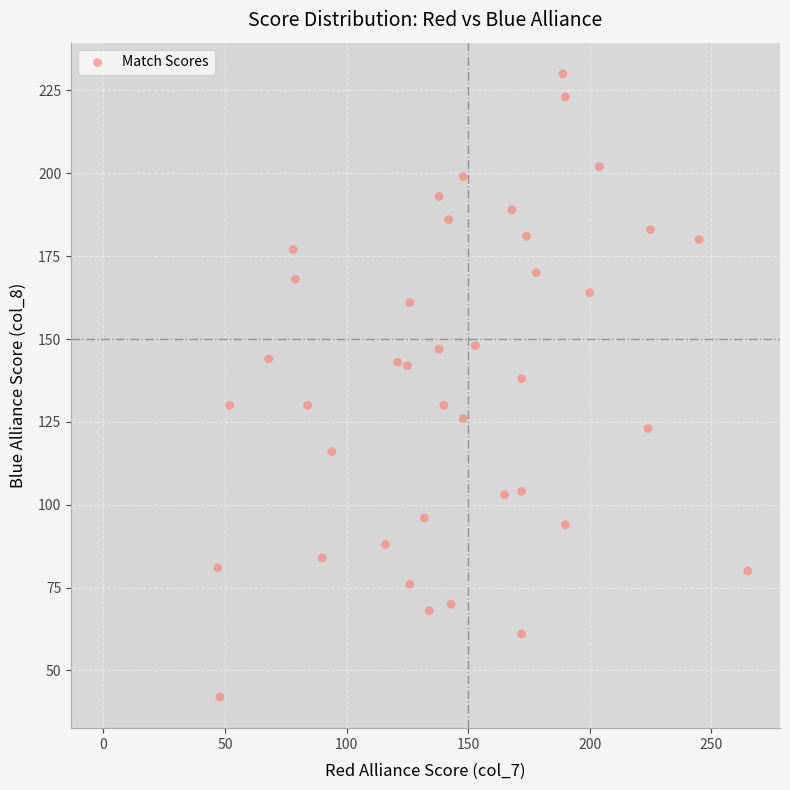

What is the range of X values (max minus min)?

218